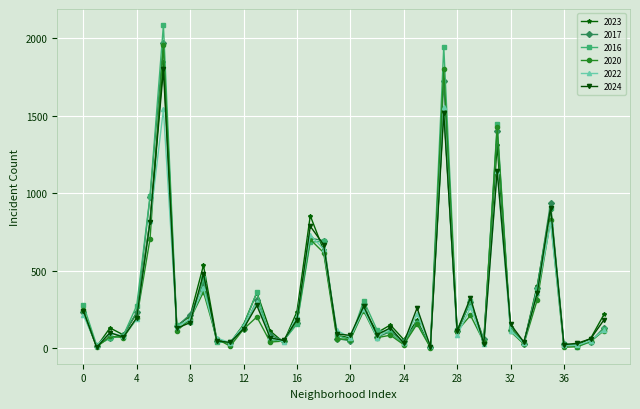

What is the highest value of the 2017 series?

1972